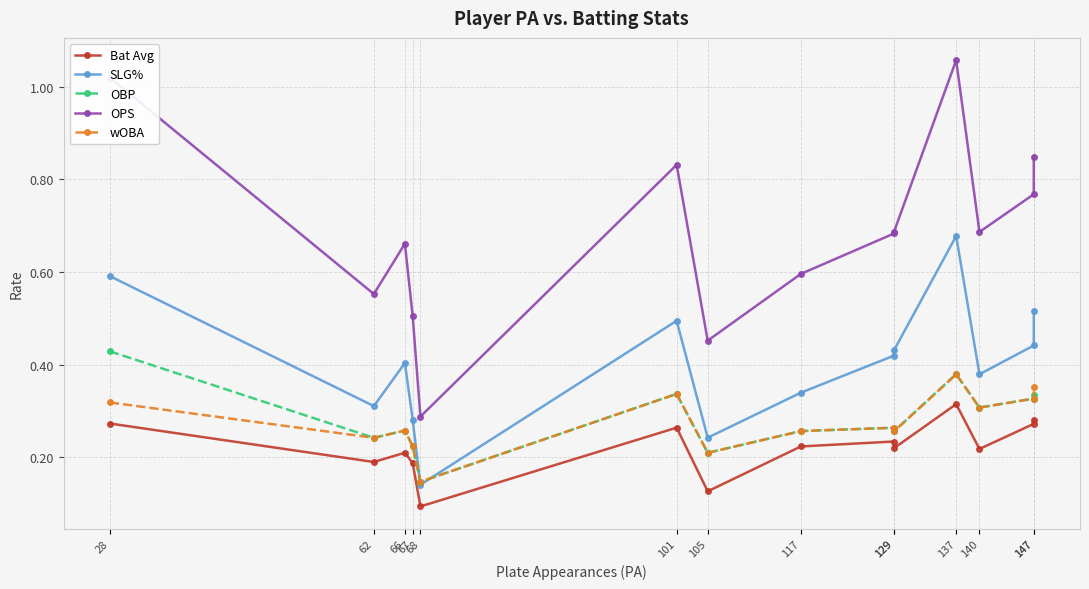

Is the value of SLG% at 129 greater than the value of OBP at 28?

No